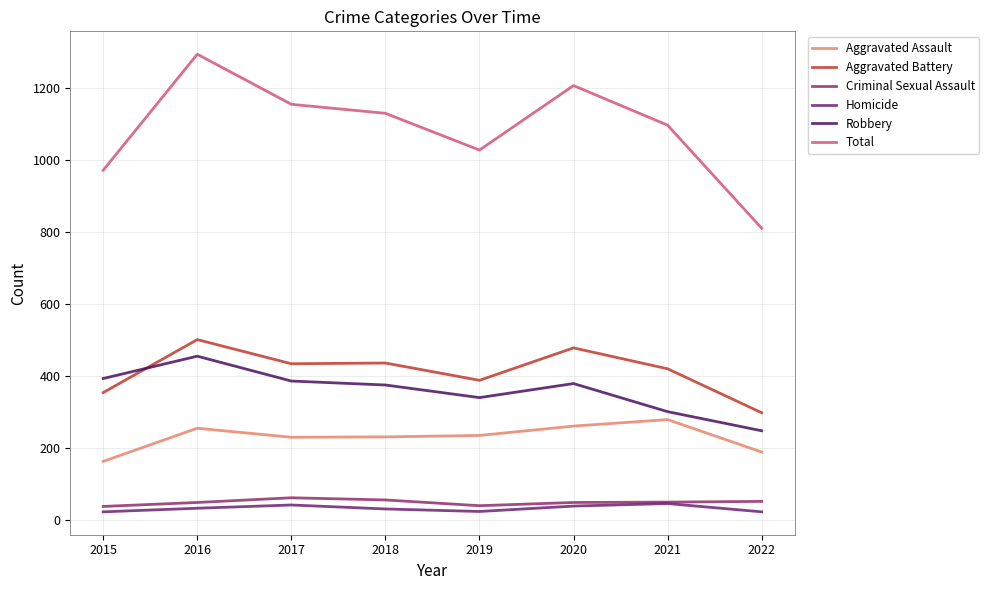

Which series has the largest range (max minus min)?

Total